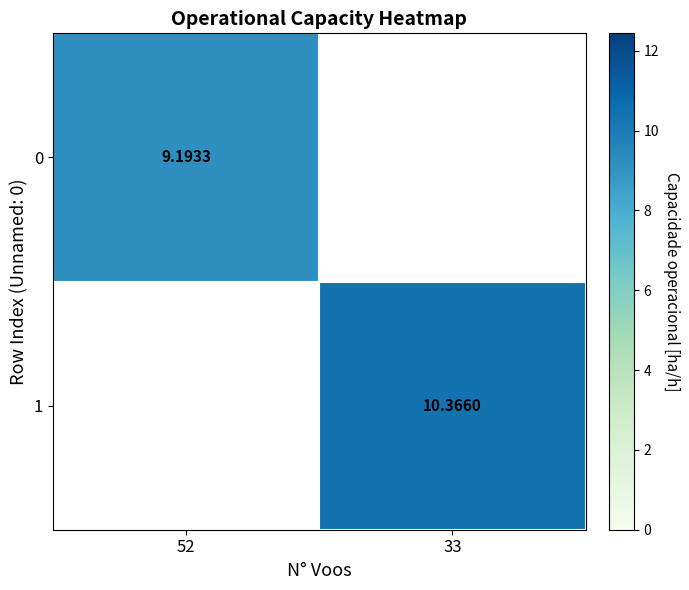

List the labels in order of 0 value, smallest first.

52, 33